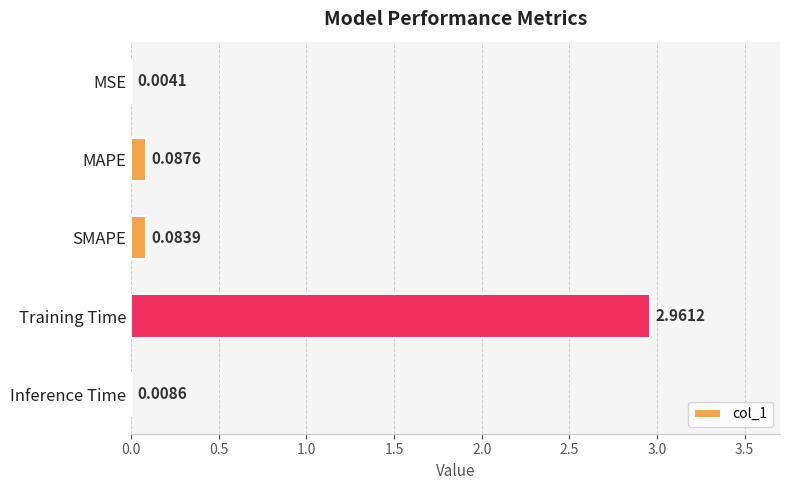

At which category does the chart reach its peak across all series?

Training Time